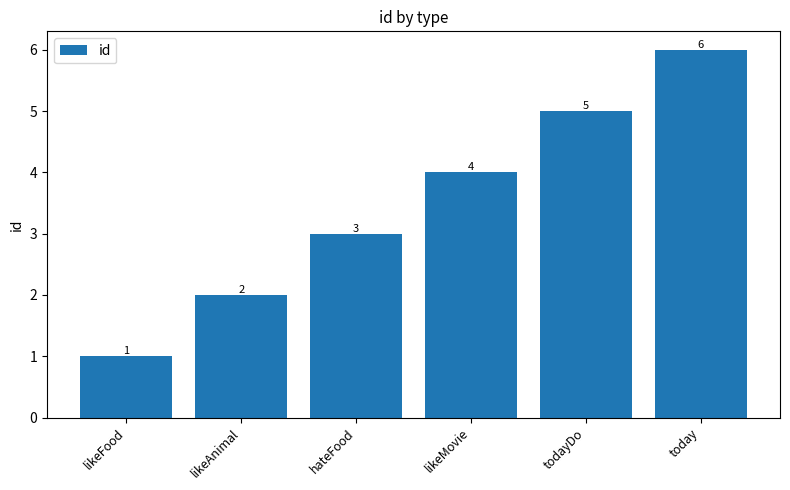

Reading left to right, extract all data points from this chart.

likeFood=1	likeAnimal=2	hateFood=3	likeMovie=4	todayDo=5	today=6